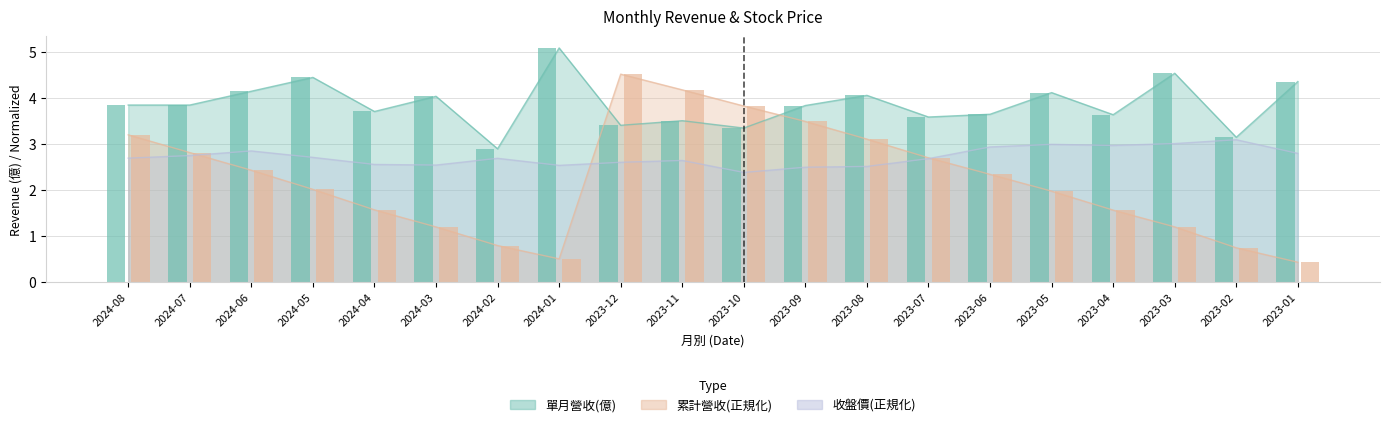

What is the difference between the second highest and second lowest values in the 收盤價 series?

0.5